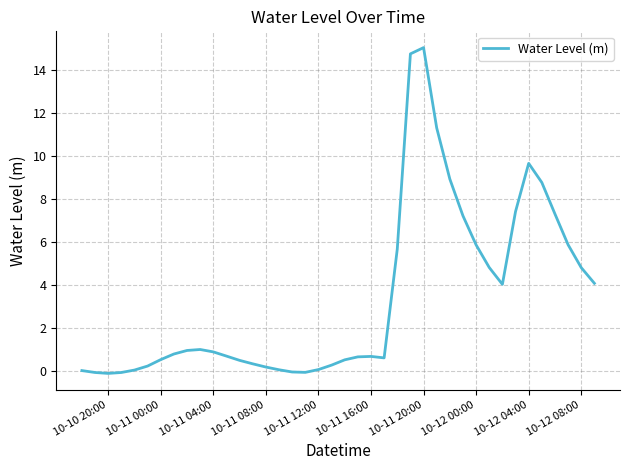

What is the greatest value displayed?

15.0